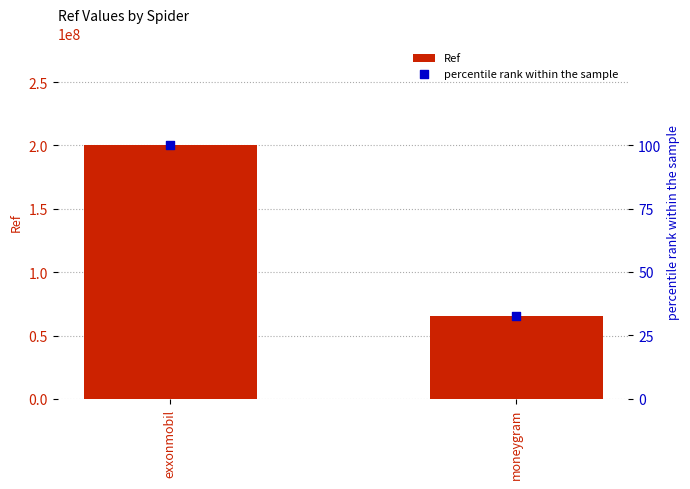

At which category is the sum across all series the highest?

exxonmobil